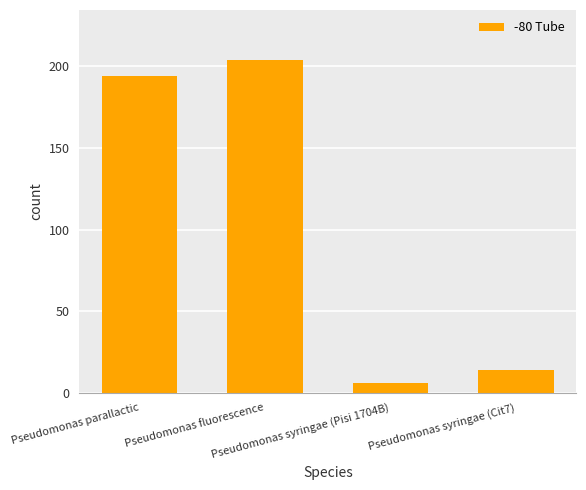

Reading left to right, what are all the values shown in this chart?

194	204	6	14